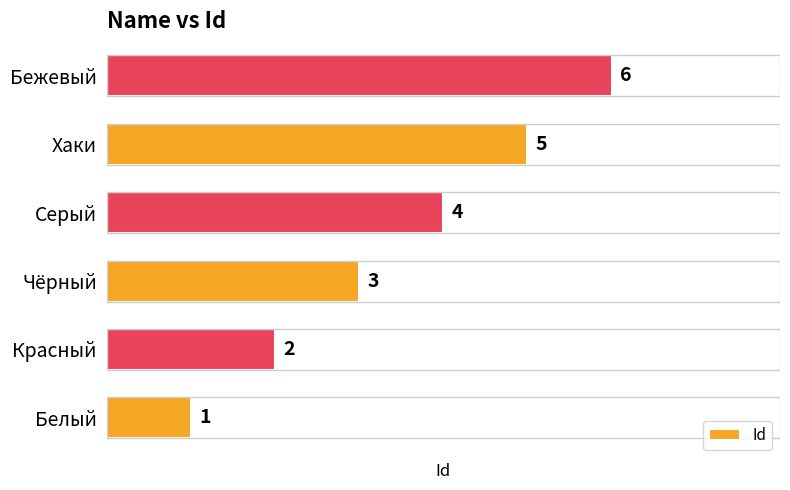

What is the maximum value shown in the chart?

6